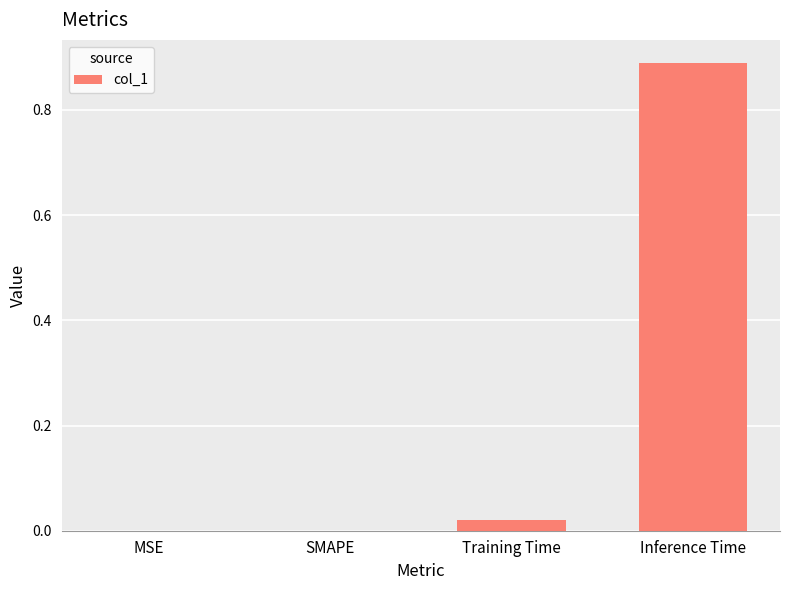

At which category does the chart reach its peak across all series?

Inference Time